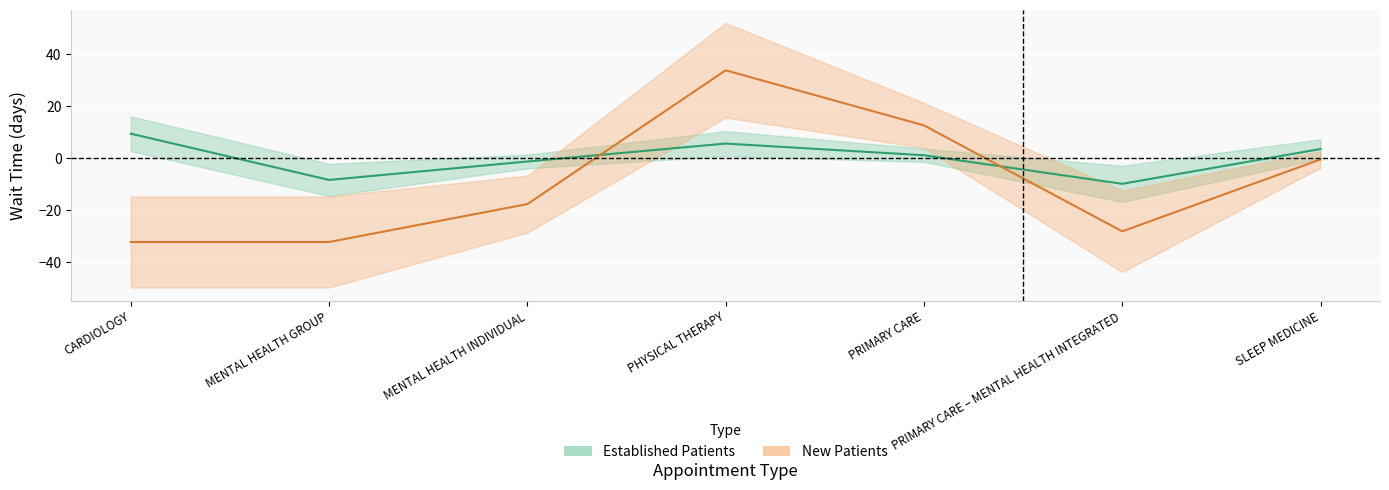

Reading left to right, transcribe all the data shown in this chart.

EstablishedPatients: 9.4	-8.4	-1.3	5.6	1.1	-9.9	3.5
NewPatients: -32.3	-32.3	-17.7	33.8	12.6	-28.2	-0.5